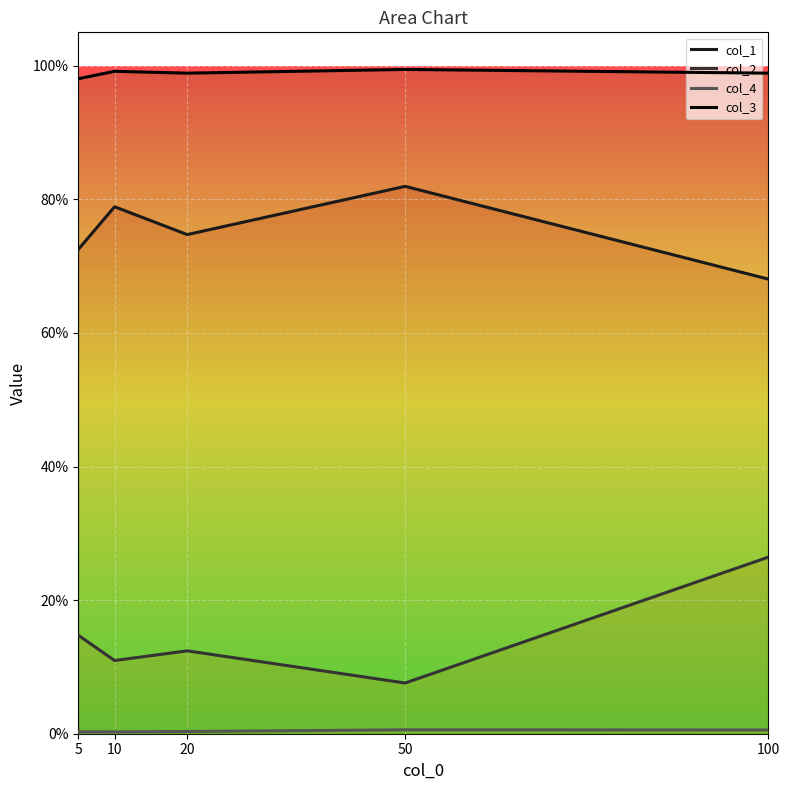

Which series has the widest spread of values?

col_2